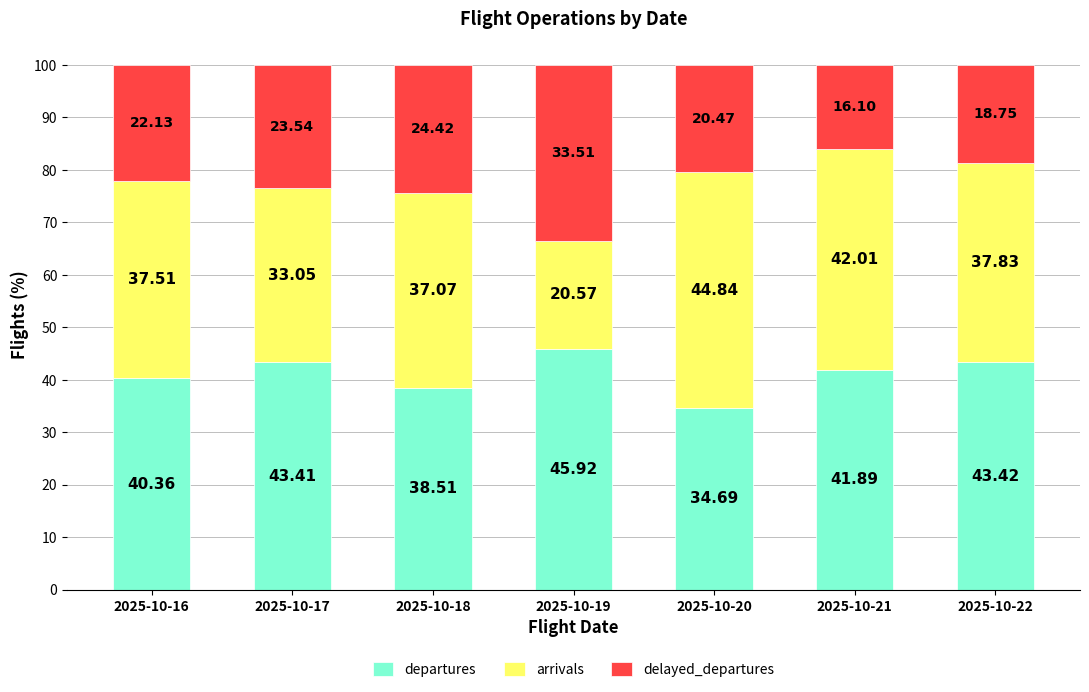

How many categories are shown in the chart?

7